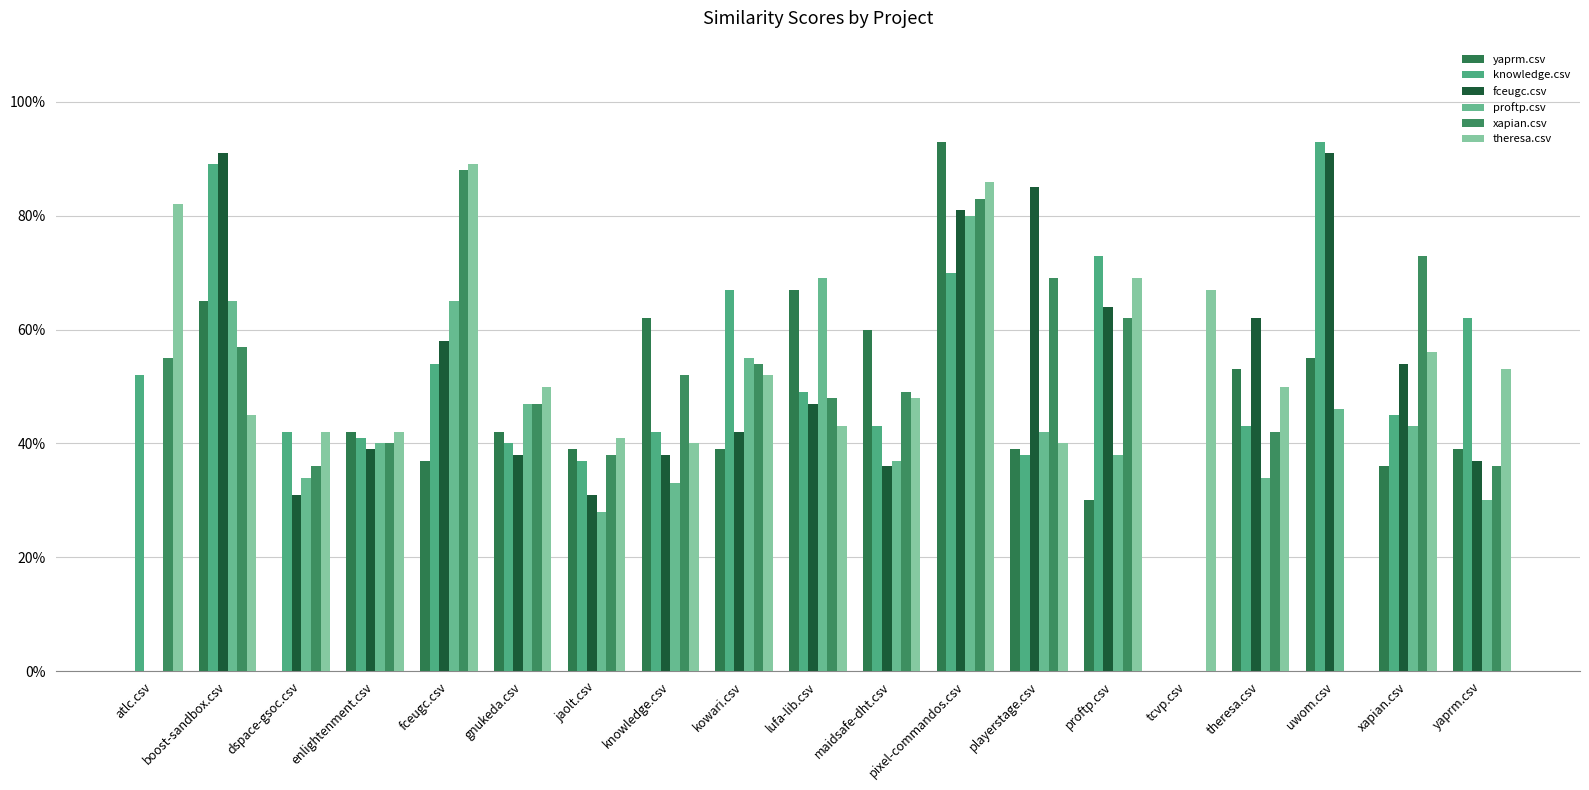

What is the highest value of the fceugc.csv series?

0.9